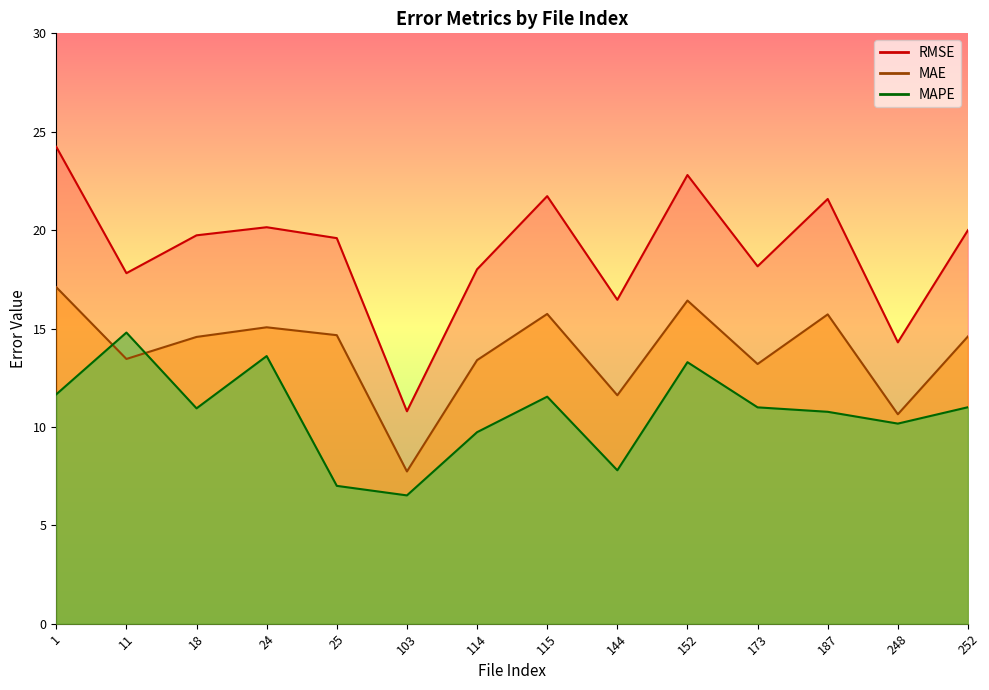

Which series changed the most between 152 and 173?

RMSE